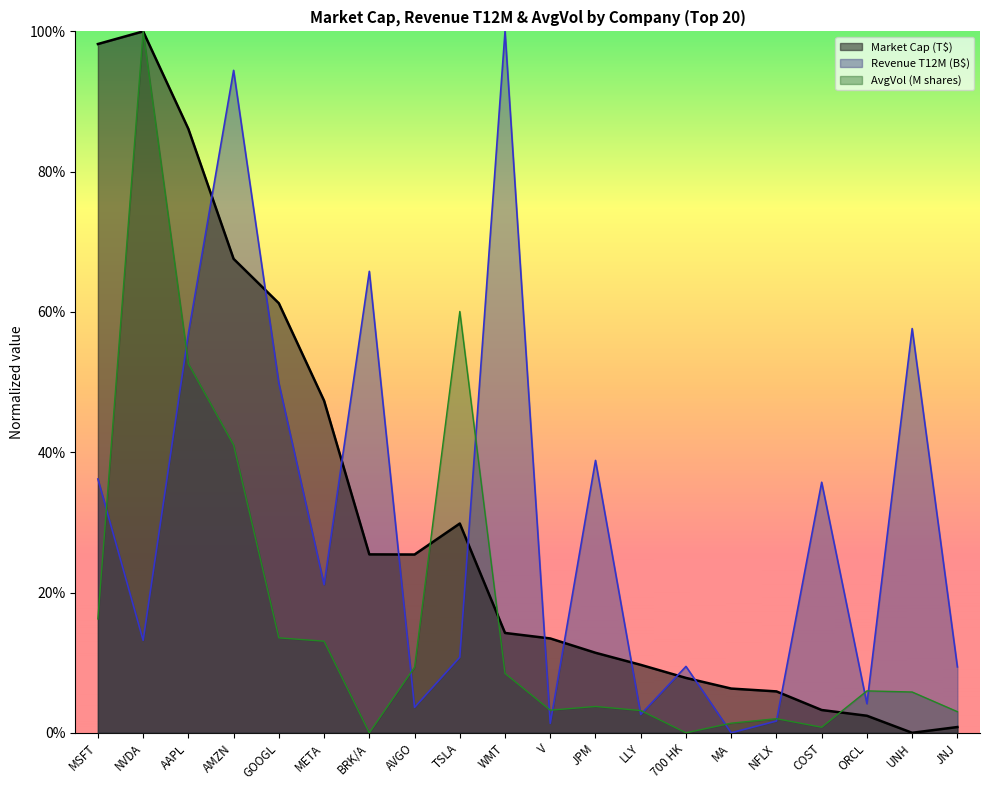

What is the greatest value displayed?

1.0